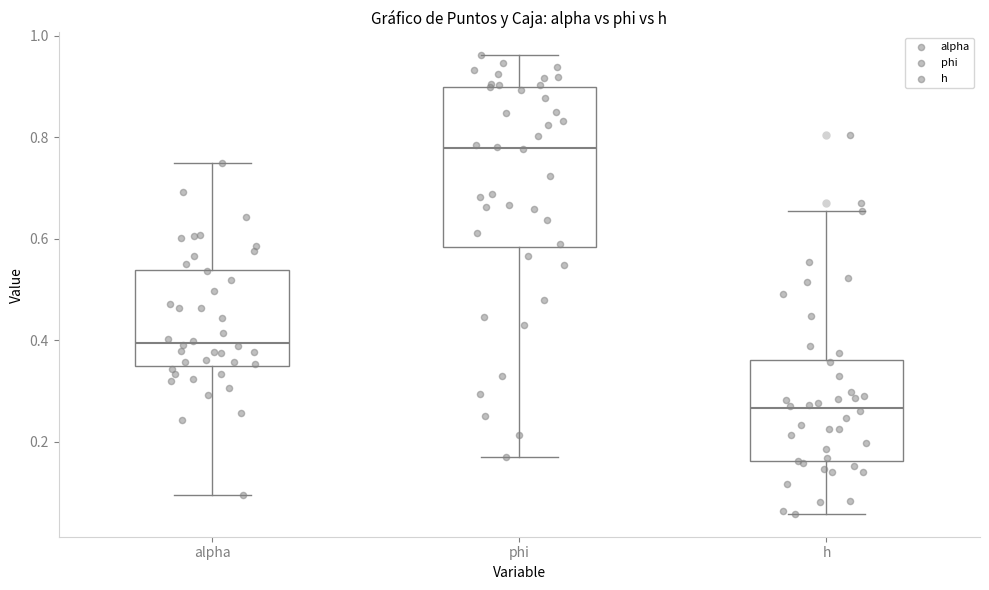

Which box's median line is the lowest?

h